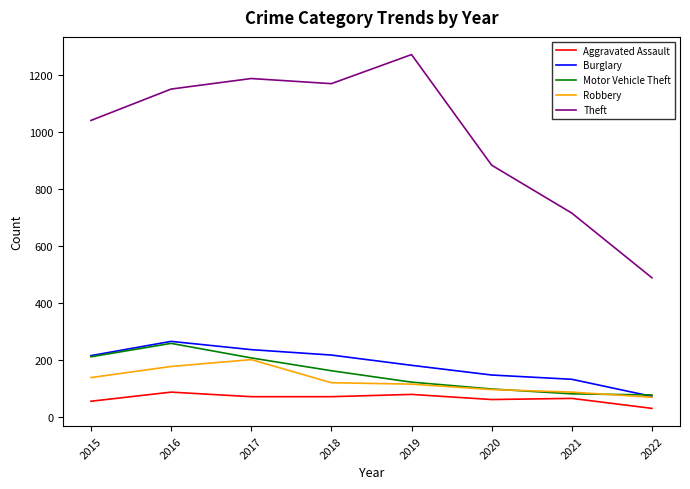

Which series has the largest total across all categories?

Theft